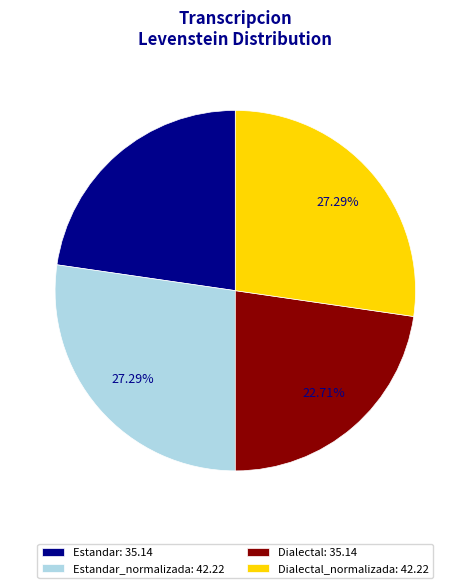

Between Dialectal_normalizada: 42.22 and Estandar: 35.14, which is larger?

Dialectal_normalizada: 42.22